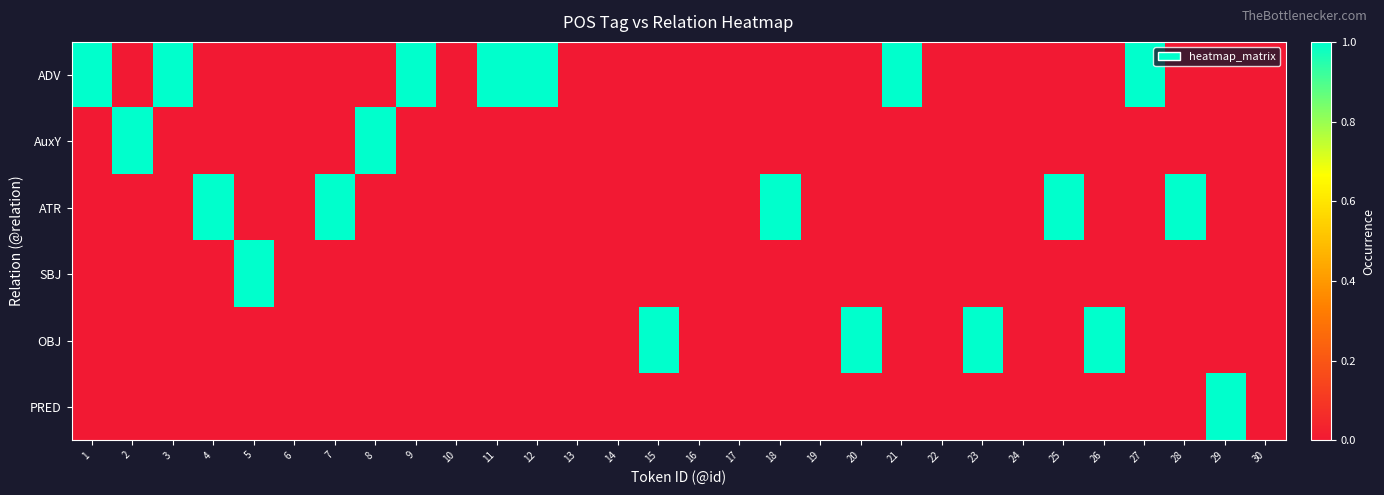

Reading right to left, transcribe all the data shown in this chart.

ADV: 30=0	29=0	28=0	27=1	26=0	25=0	24=0	23=0	22=0	21=1	20=0	19=0	18=0	17=0	16=0	15=0	14=0	13=0	12=1	11=1	10=0	9=1	8=0	7=0	6=0	5=0	4=0	3=1	2=0	1=1
AuxY: 30=0	29=0	28=0	27=0	26=0	25=0	24=0	23=0	22=0	21=0	20=0	19=0	18=0	17=0	16=0	15=0	14=0	13=0	12=0	11=0	10=0	9=0	8=1	7=0	6=0	5=0	4=0	3=0	2=1	1=0
ATR: 30=0	29=0	28=1	27=0	26=0	25=1	24=0	23=0	22=0	21=0	20=0	19=0	18=1	17=0	16=0	15=0	14=0	13=0	12=0	11=0	10=0	9=0	8=0	7=1	6=0	5=0	4=1	3=0	2=0	1=0
SBJ: 30=0	29=0	28=0	27=0	26=0	25=0	24=0	23=0	22=0	21=0	20=0	19=0	18=0	17=0	16=0	15=0	14=0	13=0	12=0	11=0	10=0	9=0	8=0	7=0	6=0	5=1	4=0	3=0	2=0	1=0
OBJ: 30=0	29=0	28=0	27=0	26=1	25=0	24=0	23=1	22=0	21=0	20=1	19=0	18=0	17=0	16=0	15=1	14=0	13=0	12=0	11=0	10=0	9=0	8=0	7=0	6=0	5=0	4=0	3=0	2=0	1=0
PRED: 30=0	29=1	28=0	27=0	26=0	25=0	24=0	23=0	22=0	21=0	20=0	19=0	18=0	17=0	16=0	15=0	14=0	13=0	12=0	11=0	10=0	9=0	8=0	7=0	6=0	5=0	4=0	3=0	2=0	1=0